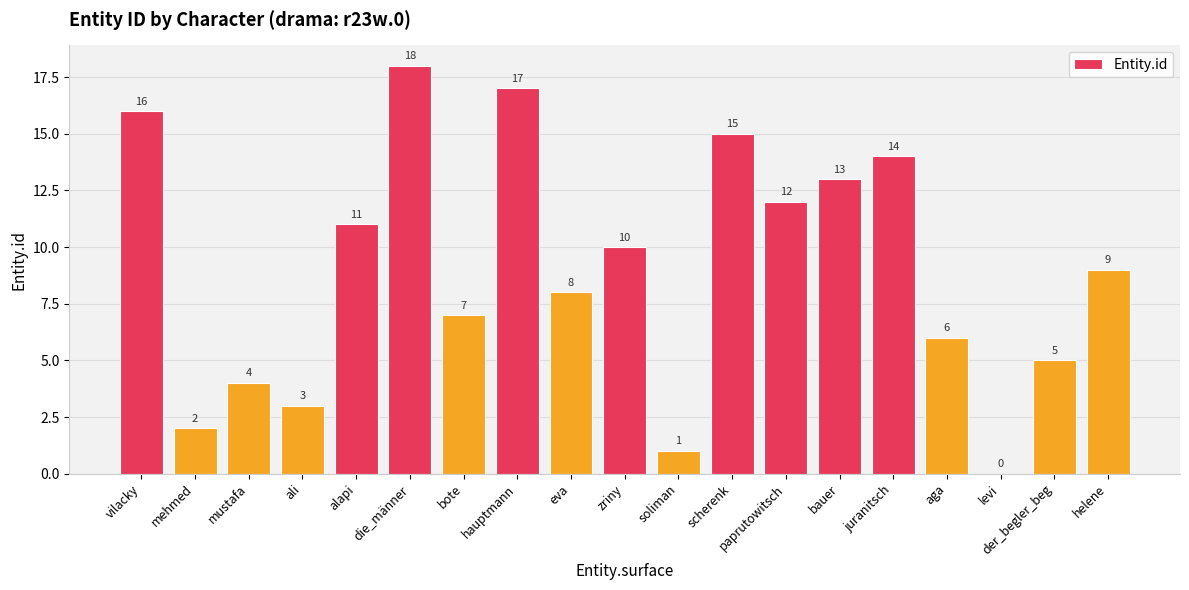

What is the maximum value shown in the chart?

18